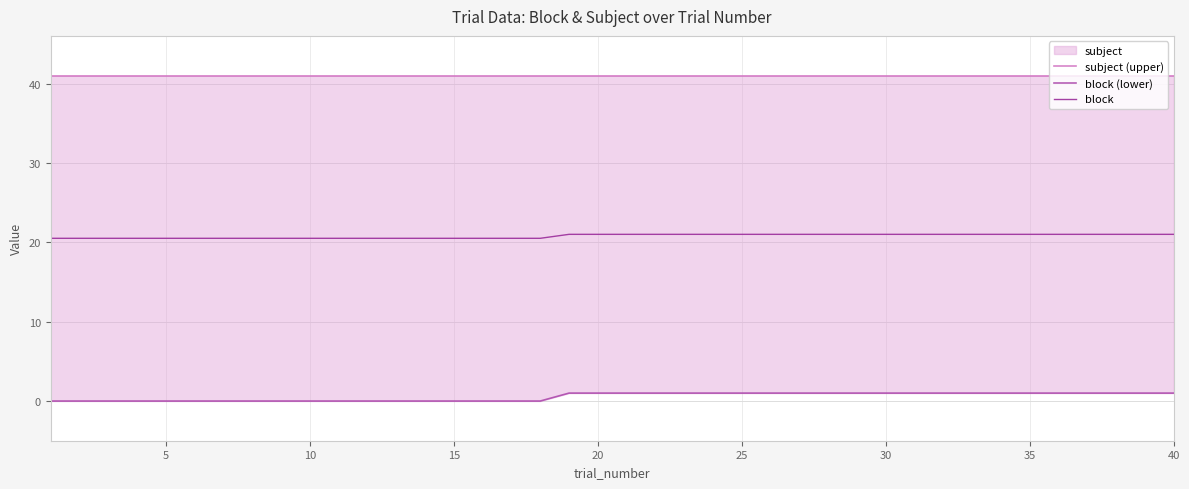

The value of block at 15 is 20.5. True or false?

True